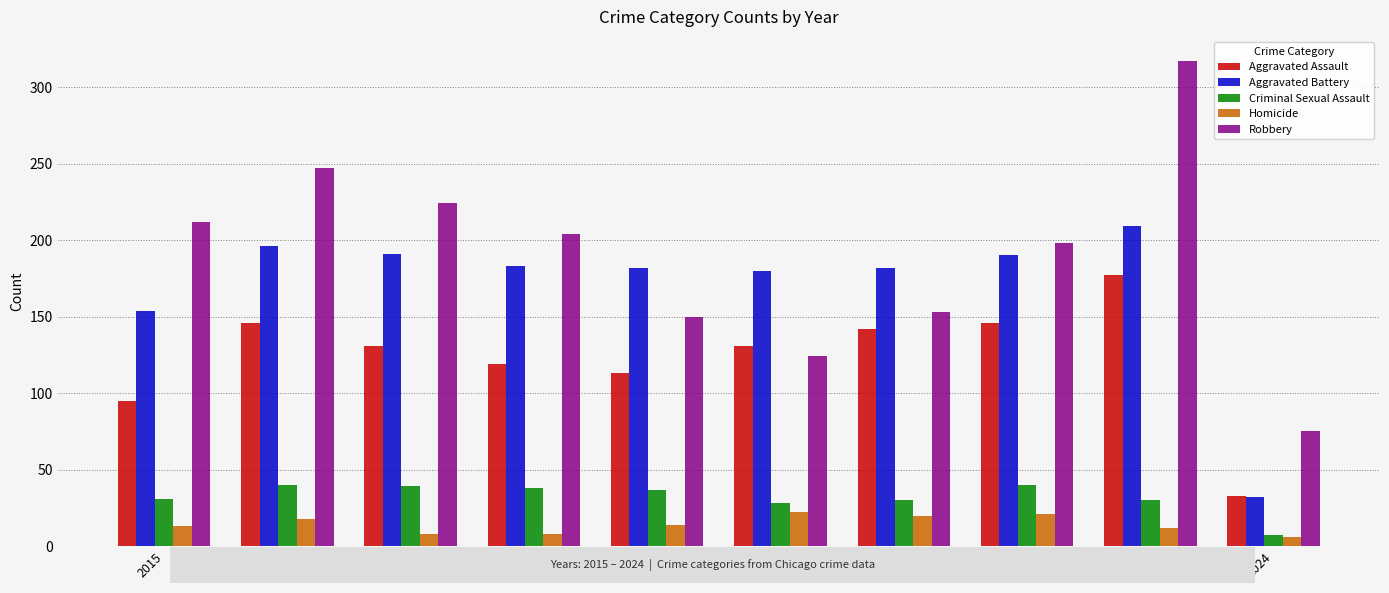

What is the maximum value for Criminal Sexual Assault?

40